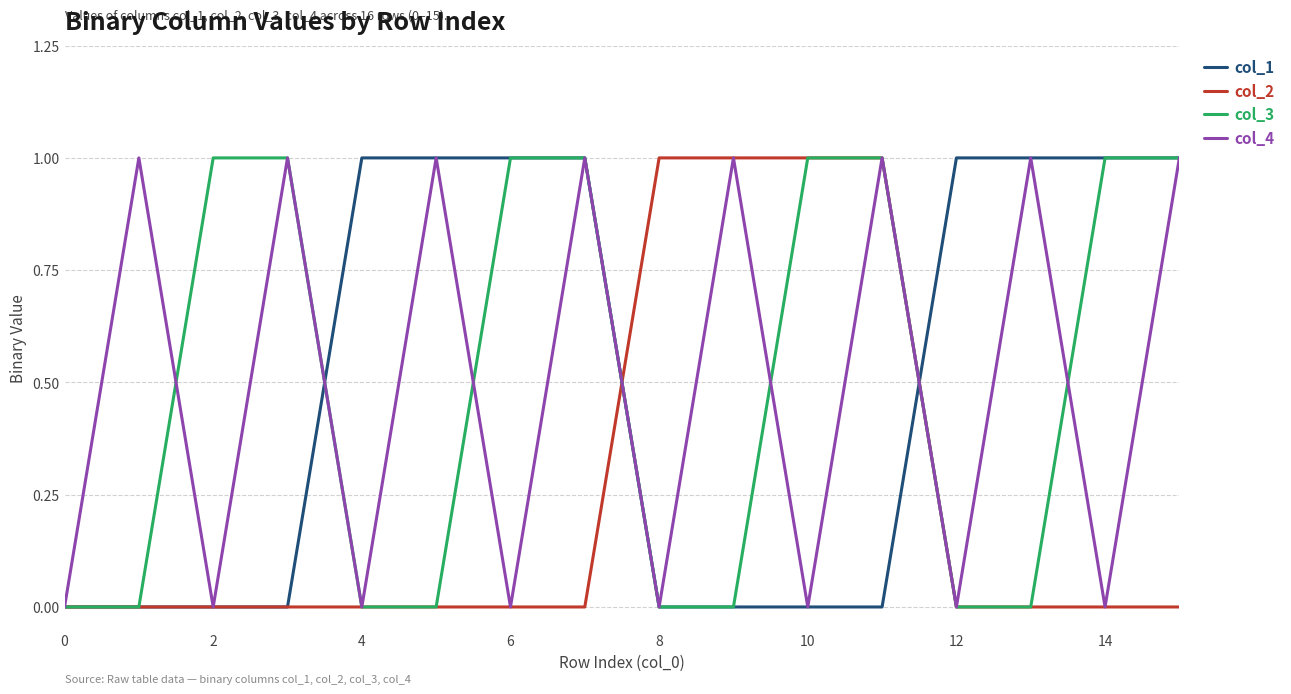

How many interior local peaks does the col_4 series have?

7